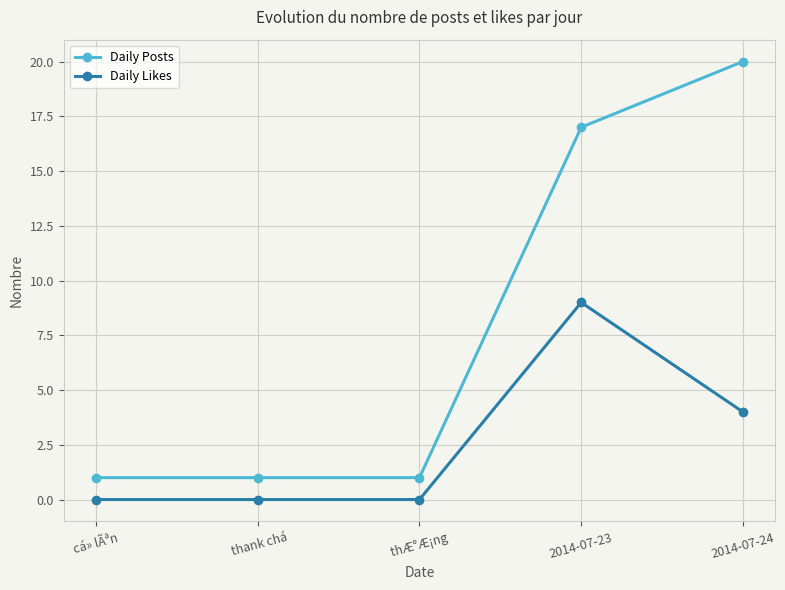

What position from the right is  cá» lÃªn ?

5